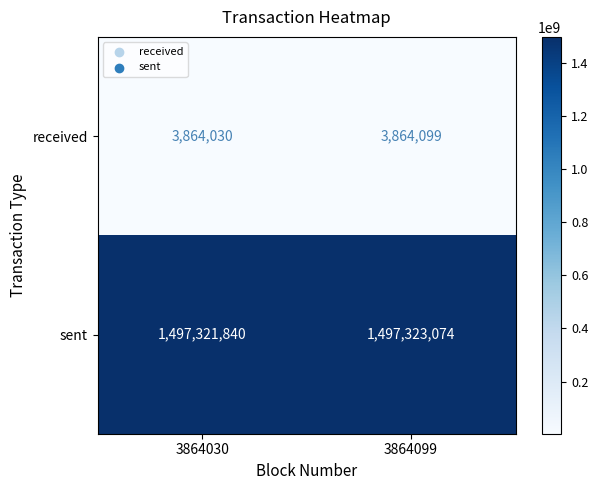

What is the total value across all series at 3864099?

1501187173